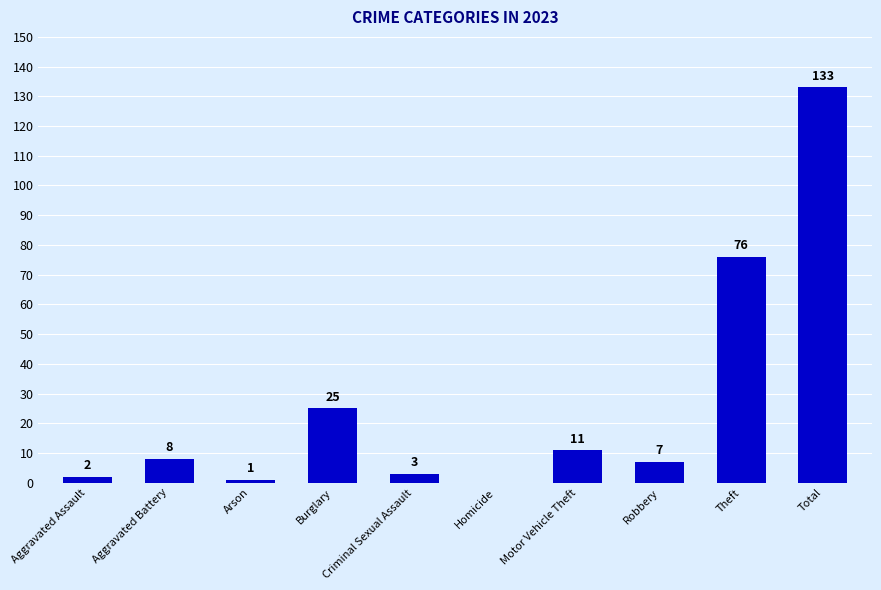

At which label is the value closest to 66?

Theft